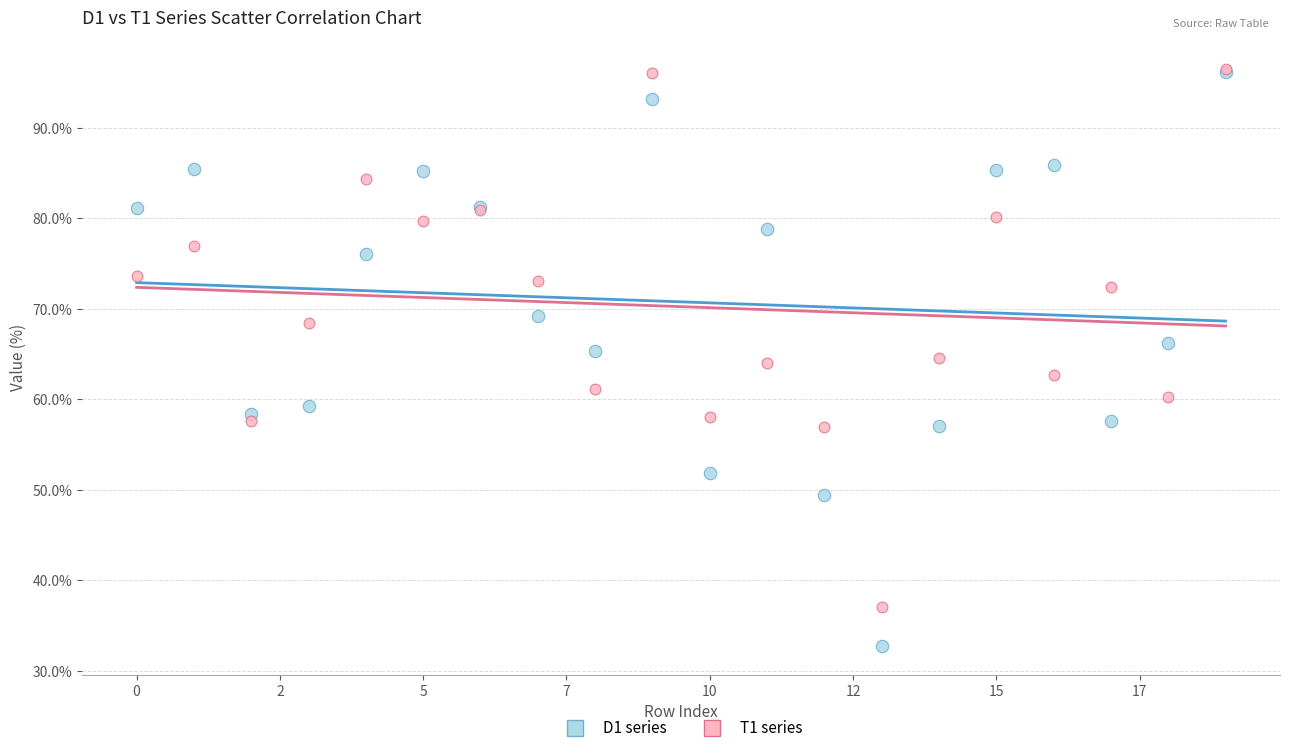

Which series reaches the minimum Y coordinate?

D1 series